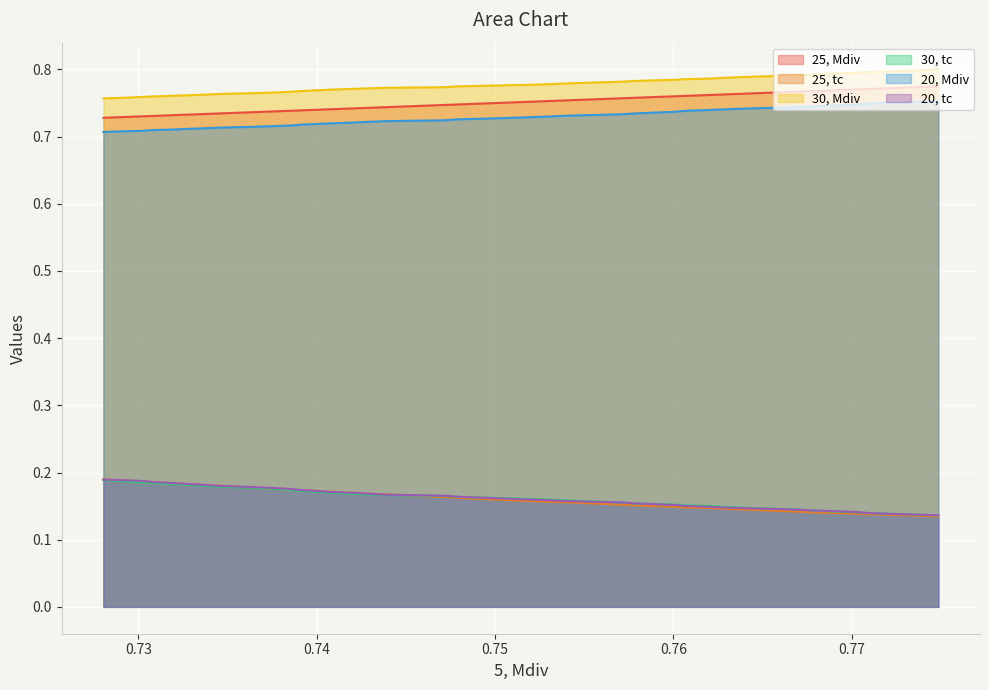

True or false: 20, Mdiv and 20, tc cross at least once.

False